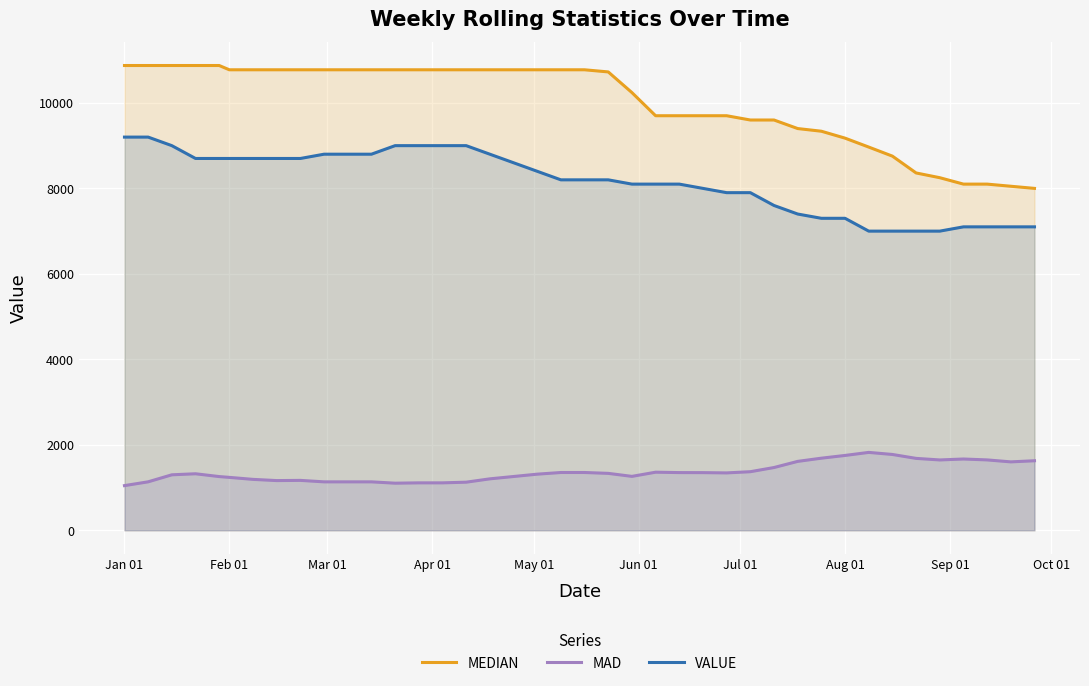

True or false: VALUE and MAD cross at least once.

False